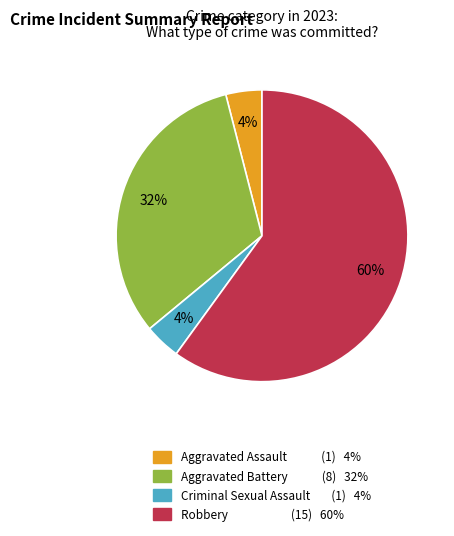

True or false: Aggravated Assault accounts for 4% of the total.

True